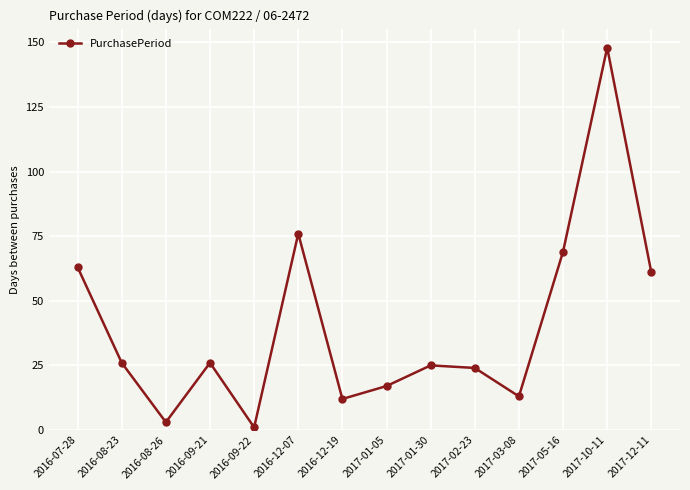

Which label corresponds to the largest value in the chart?

2017-10-11